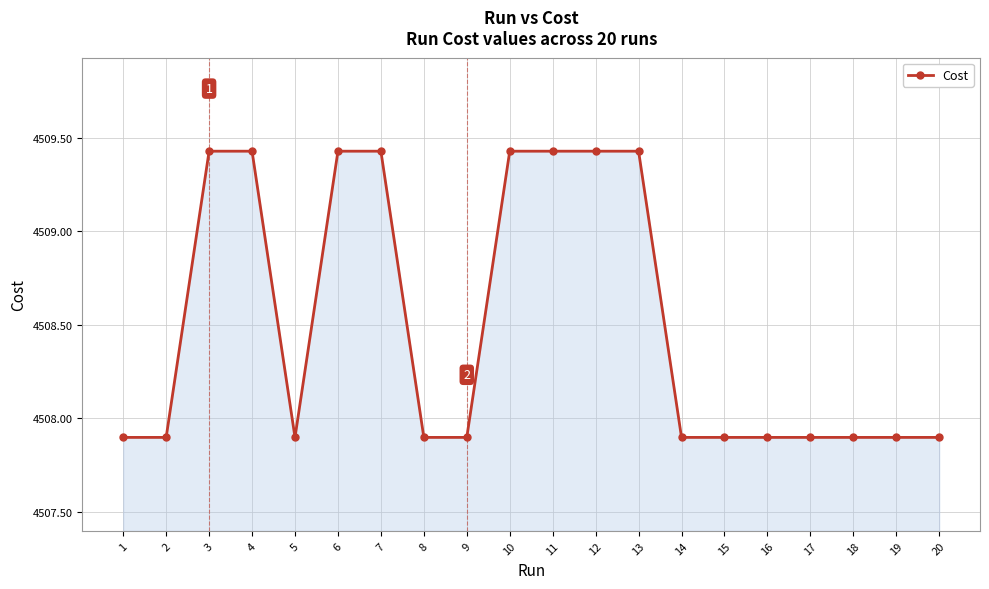

What is the change in value from 3 to 8?

-1.5